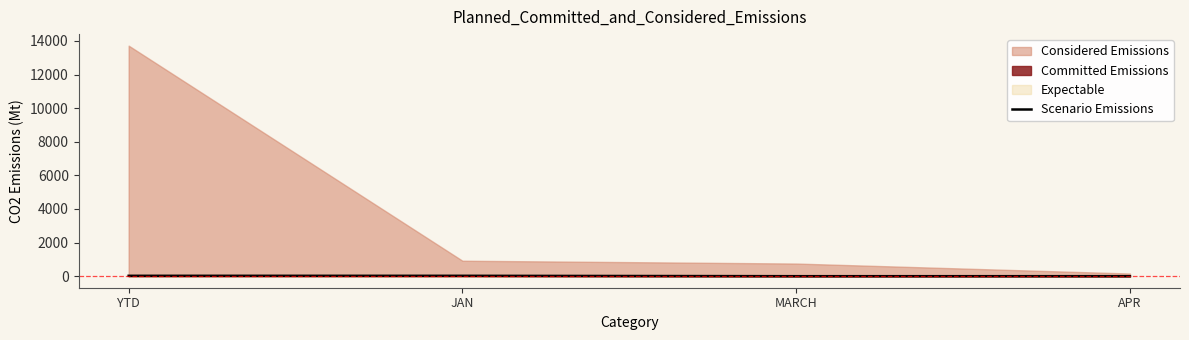

How many categories are shown in the chart?

4